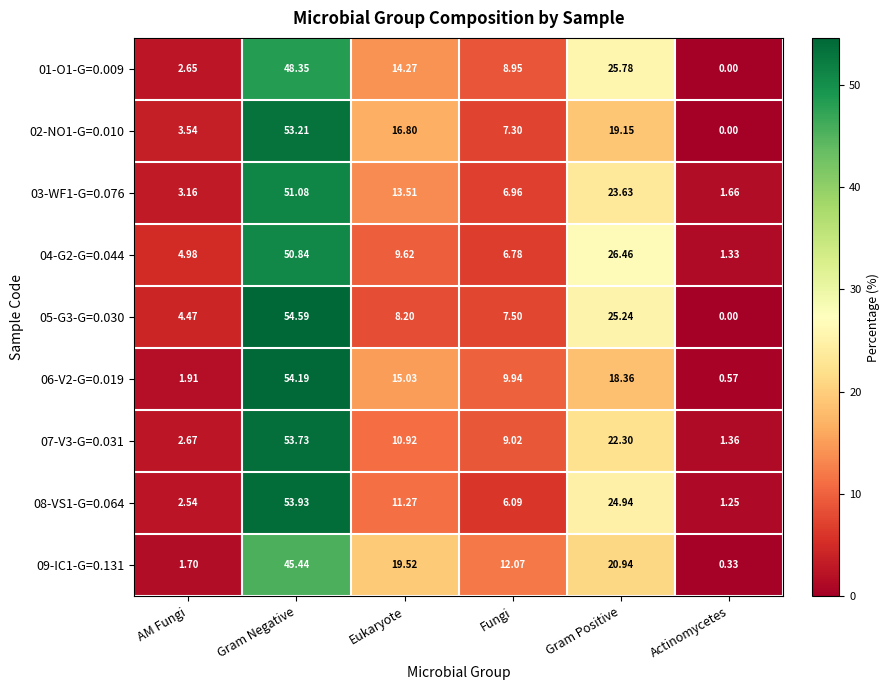

Where does the 09-IC1-G=0.131 series first go above 19?

Gram Negative